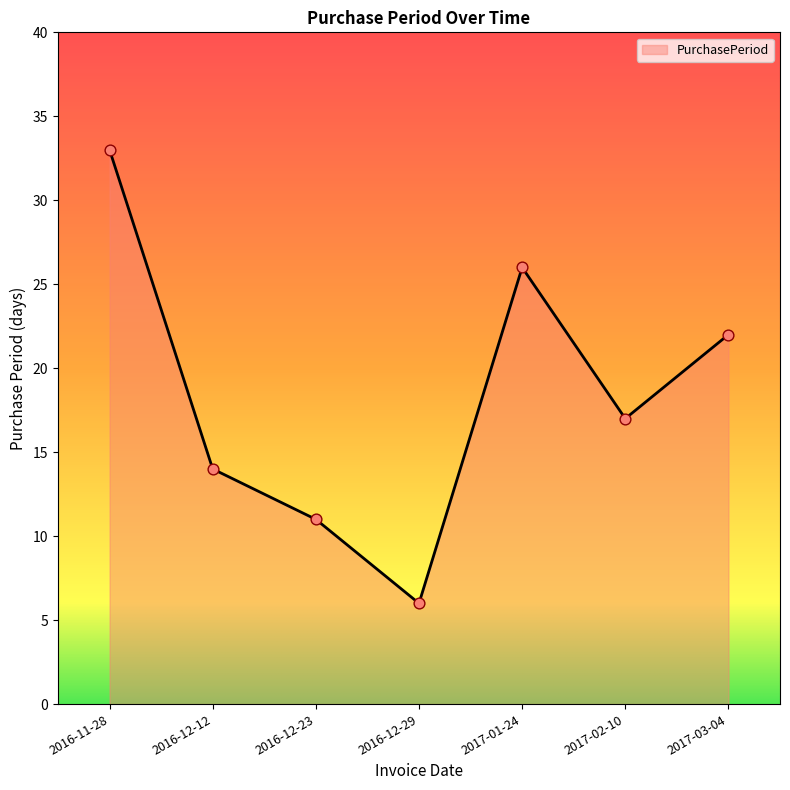

Between 2017-02-10 and 2016-12-12, which is larger?

2017-02-10